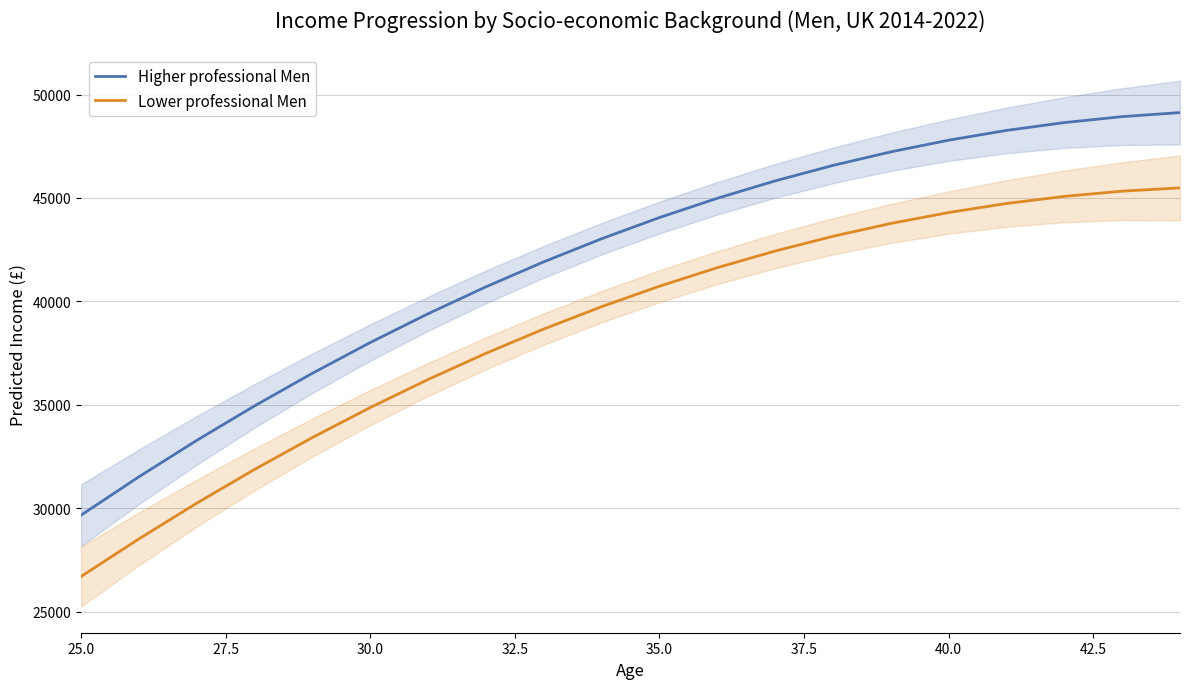

What is the approximate value of Lower professional Men at 30.0?

34871.2